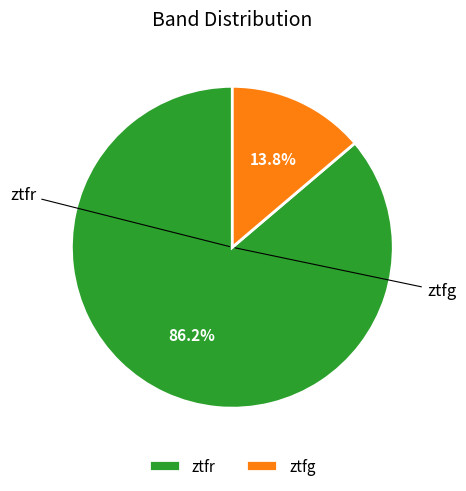

Which has a higher value, ztfr or ztfg?

ztfr